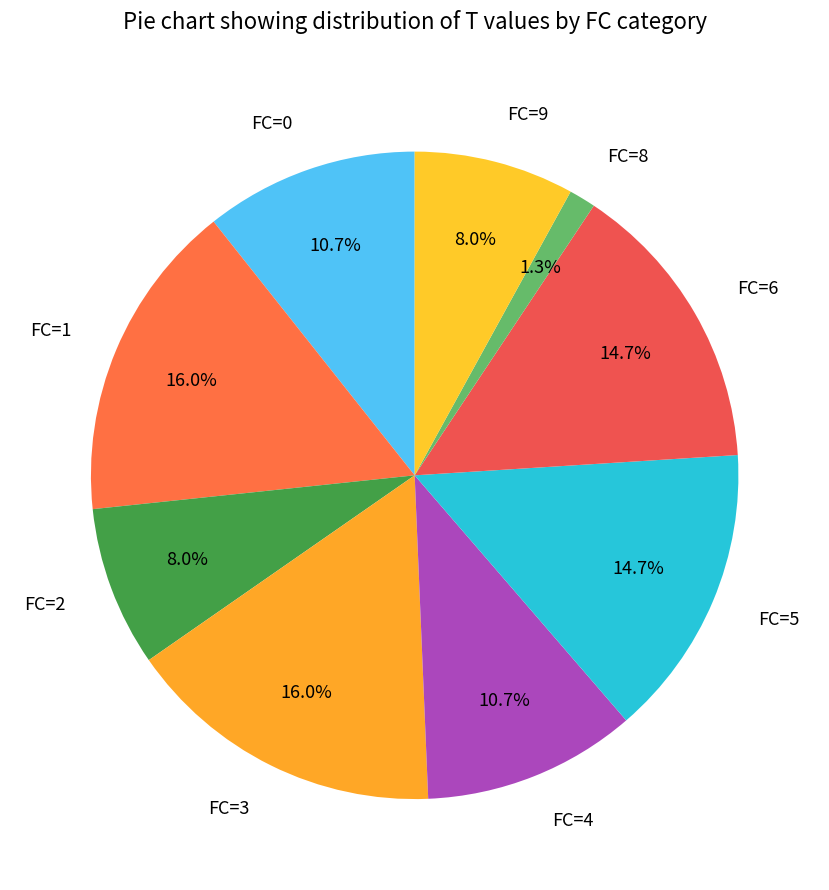

Which slice is the smallest?

FC=8